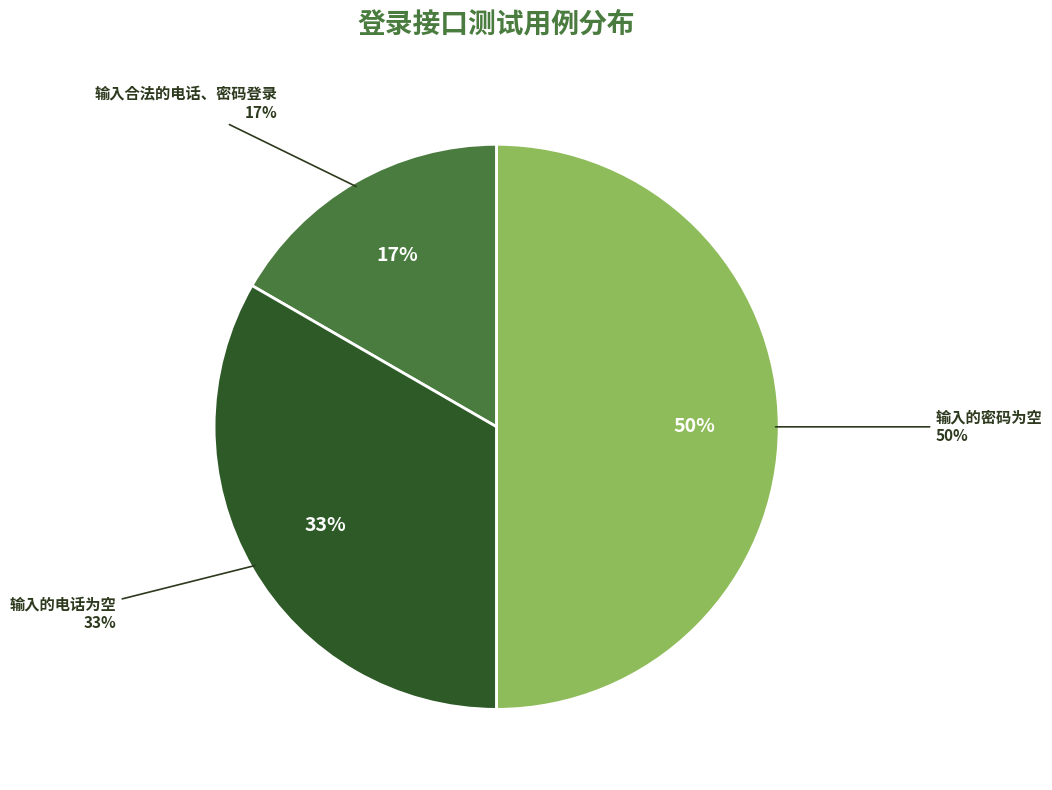

Is there a majority slice in this chart?

No